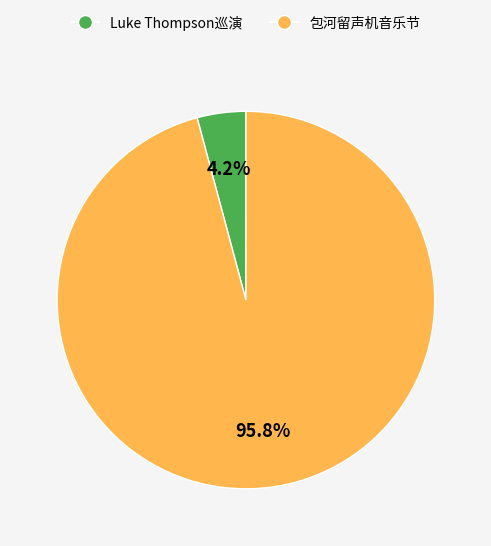

What percentage is NOT represented by 包河留声机音乐节?

4.2%